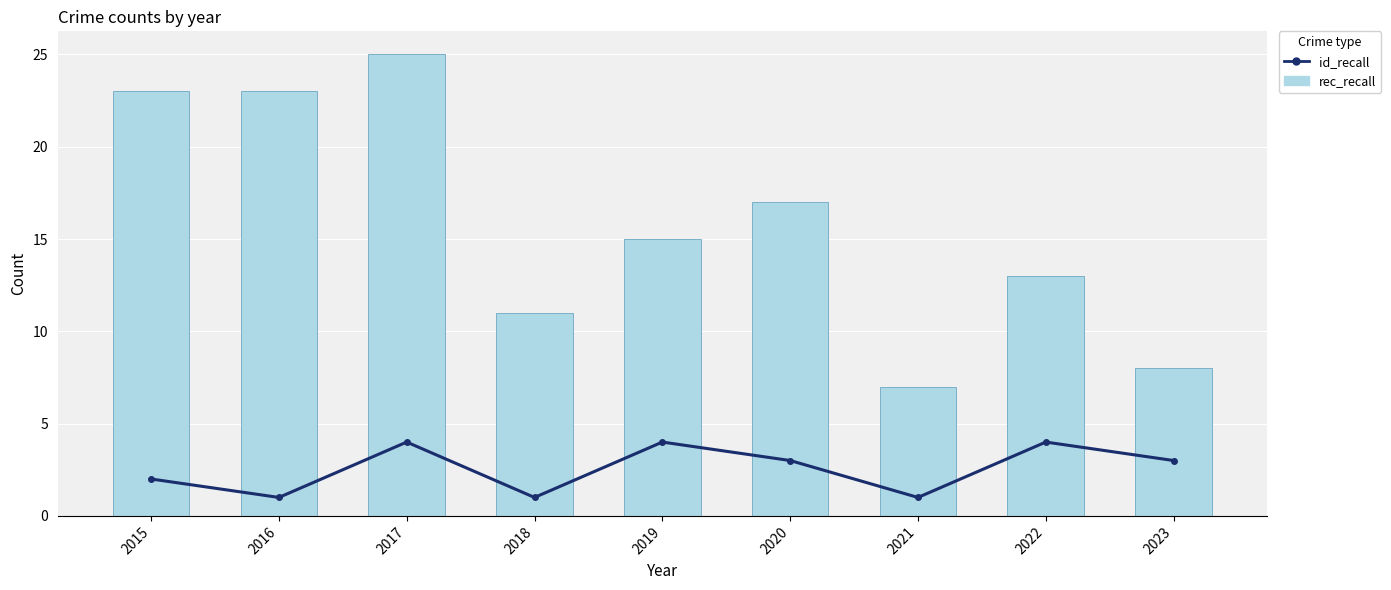

The rec_recall series shows 4 at 2022. True or false?

False